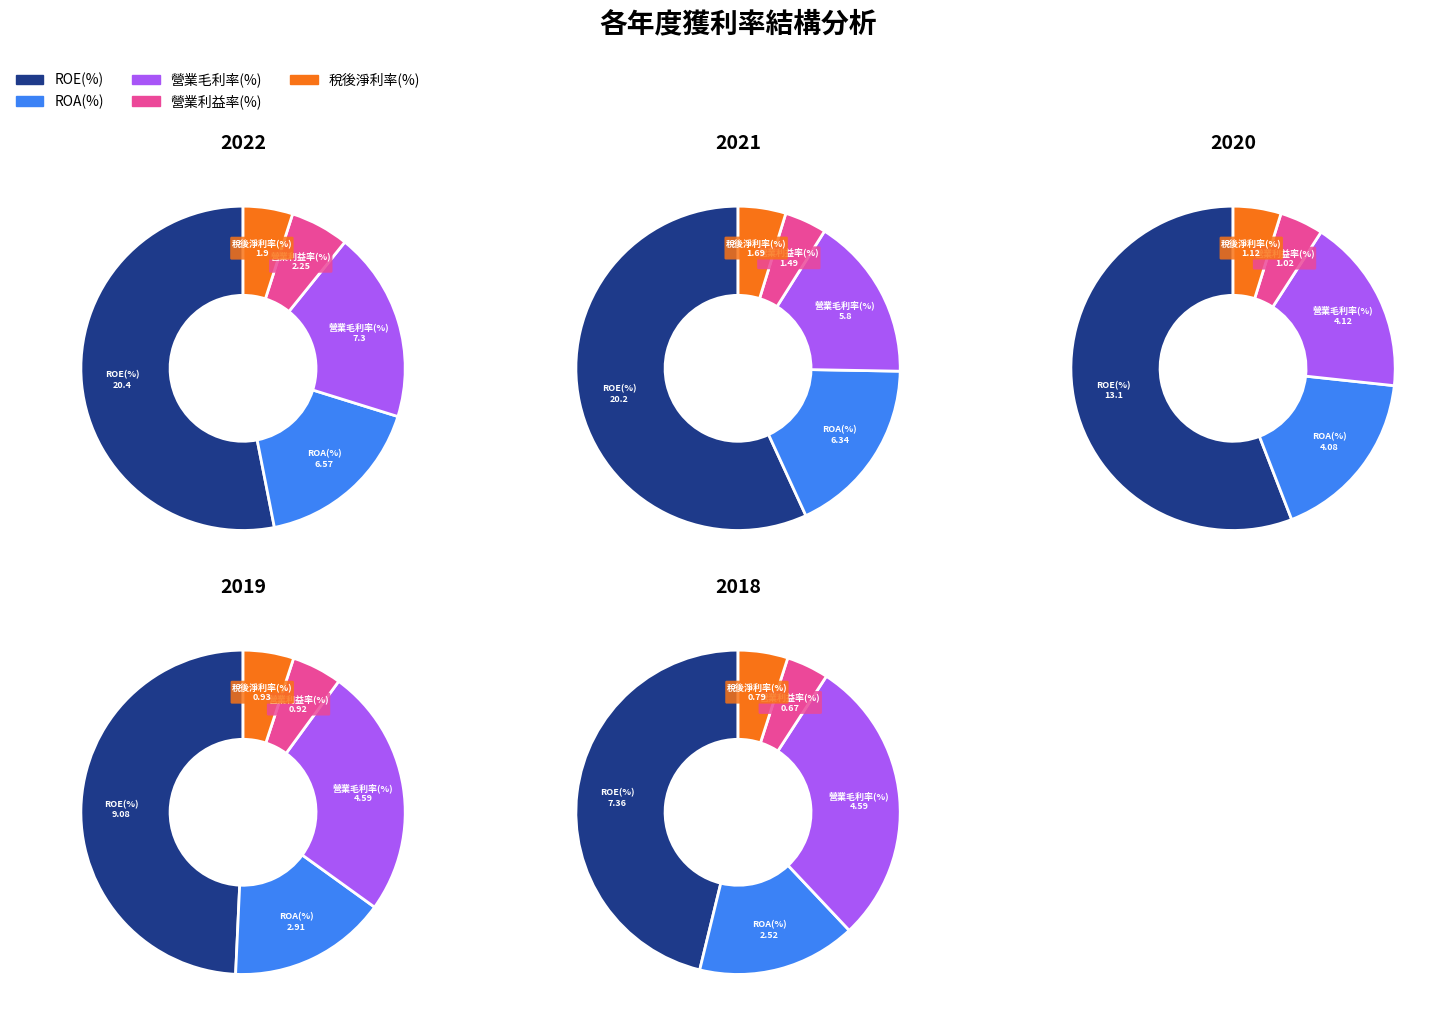

Which has a higher value, 2021 or 2022?

2022